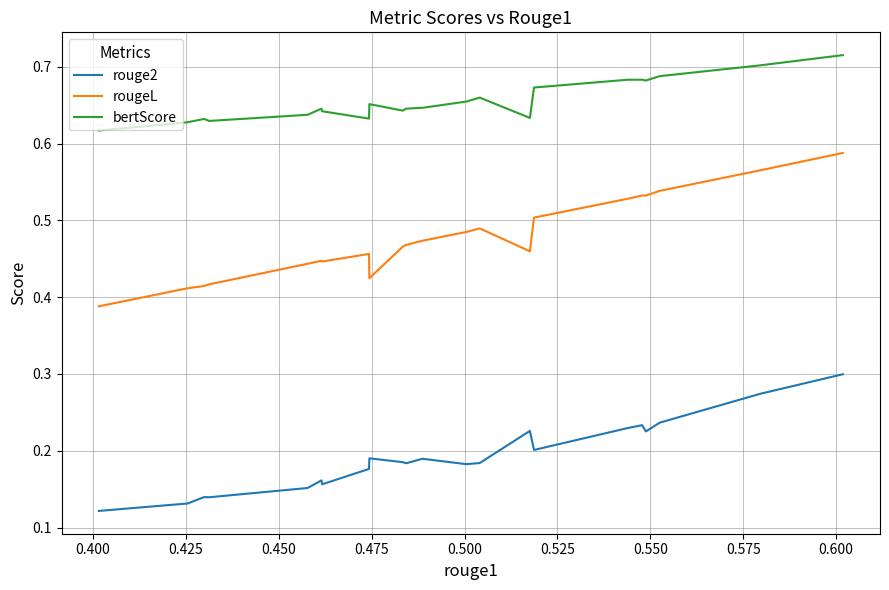

How many lines are shown in the chart?

3